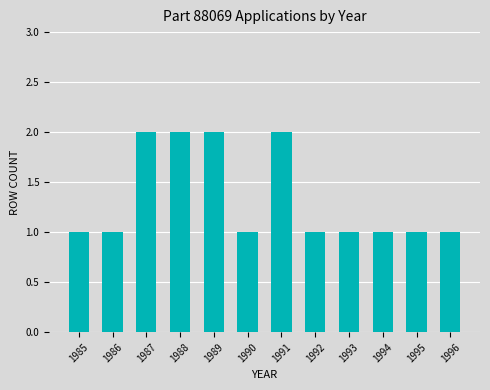

The value at 1986 is 2. True or false?

False